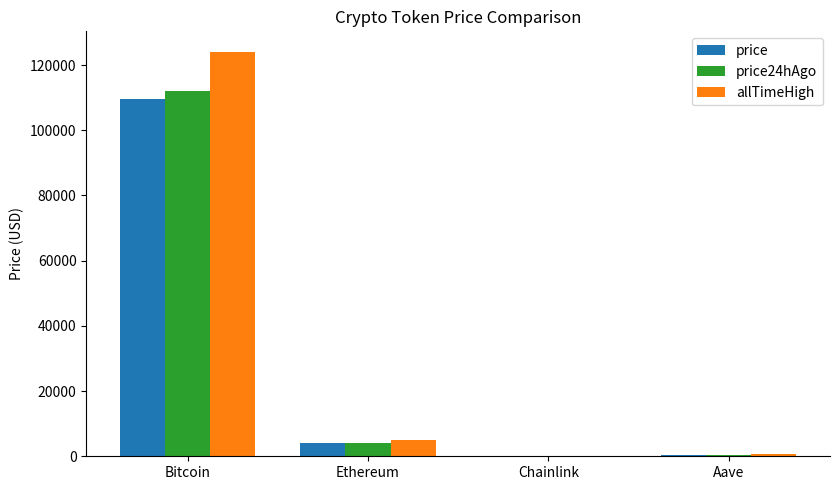

At which category is the sum across all series the highest?

Bitcoin